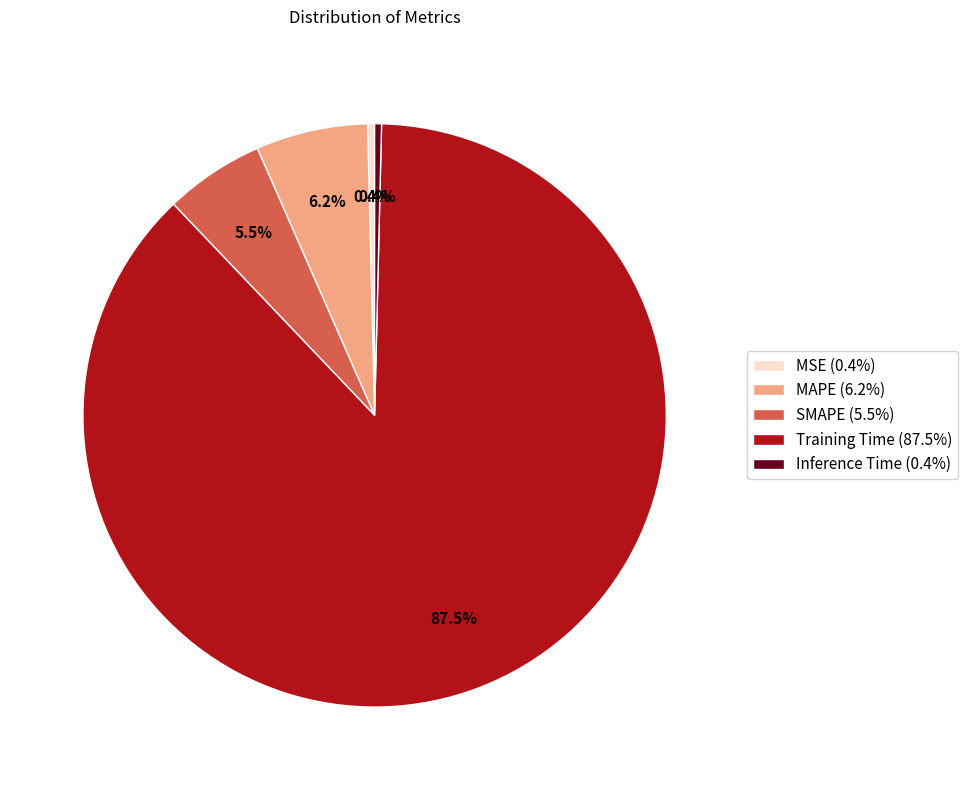

True or false: MSE accounts for 0% of the total.

True